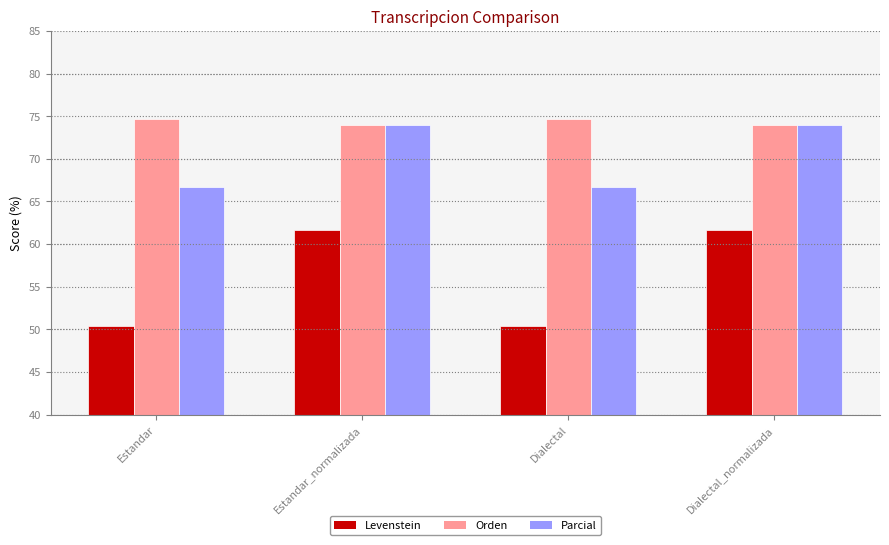

What is the lowest value of the Levenstein series?

50.4